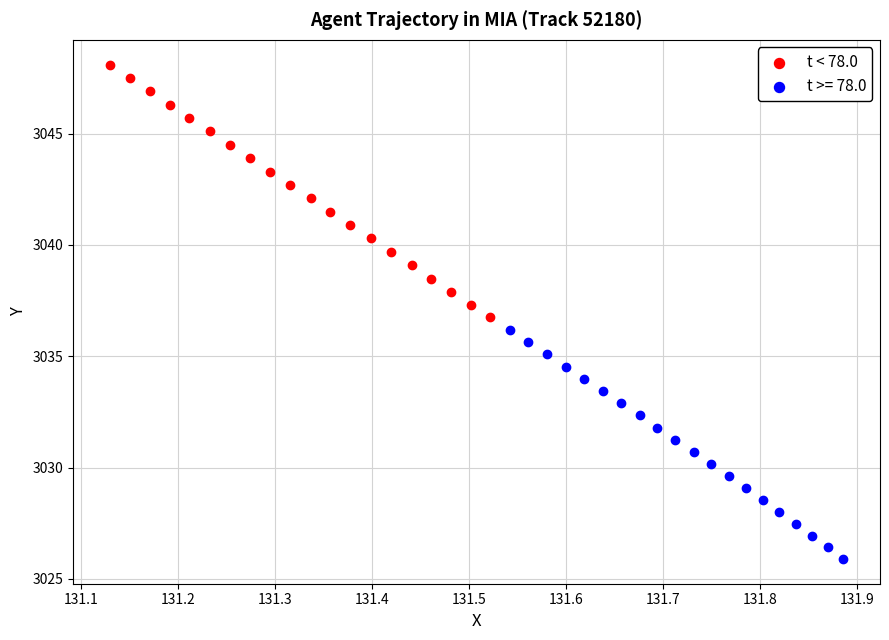

Which series has the largest Y range (max minus min)?

t < 78.0